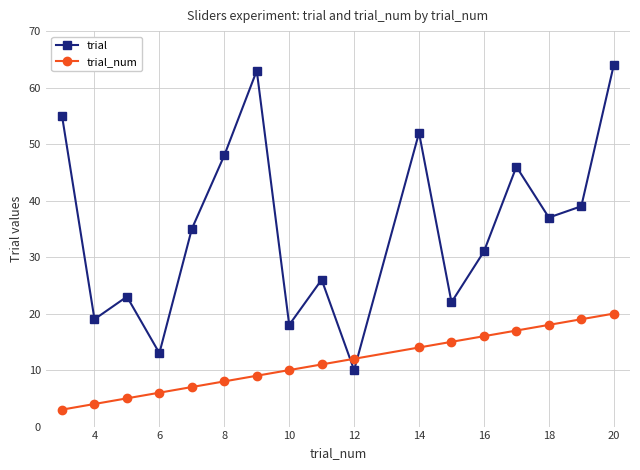

What is the highest value of the trial_num series?

20